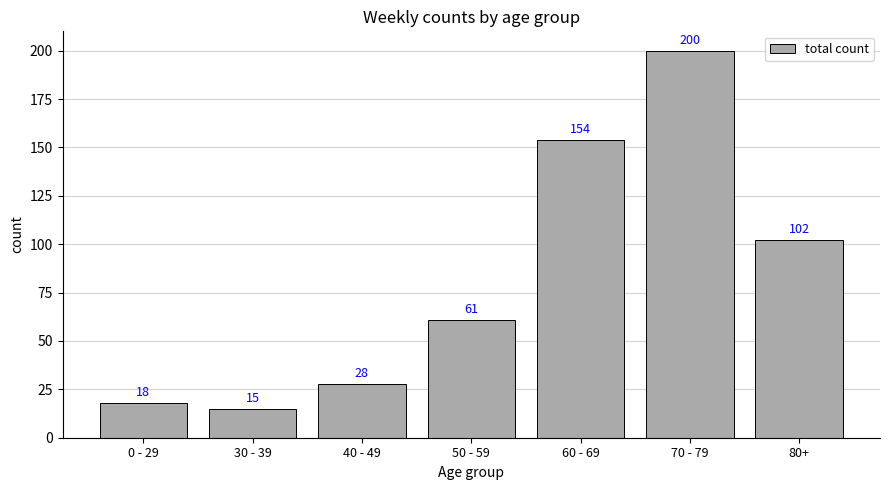

How many values are below 61?

3